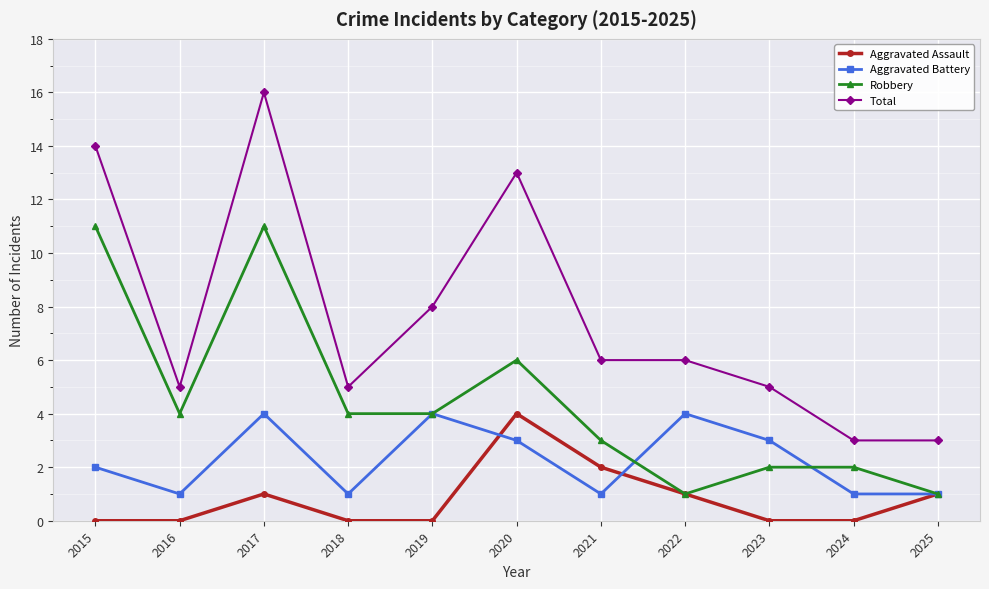

List the series in order of their overall mean, highest first.

Total, Robbery, Aggravated Battery, Aggravated Assault